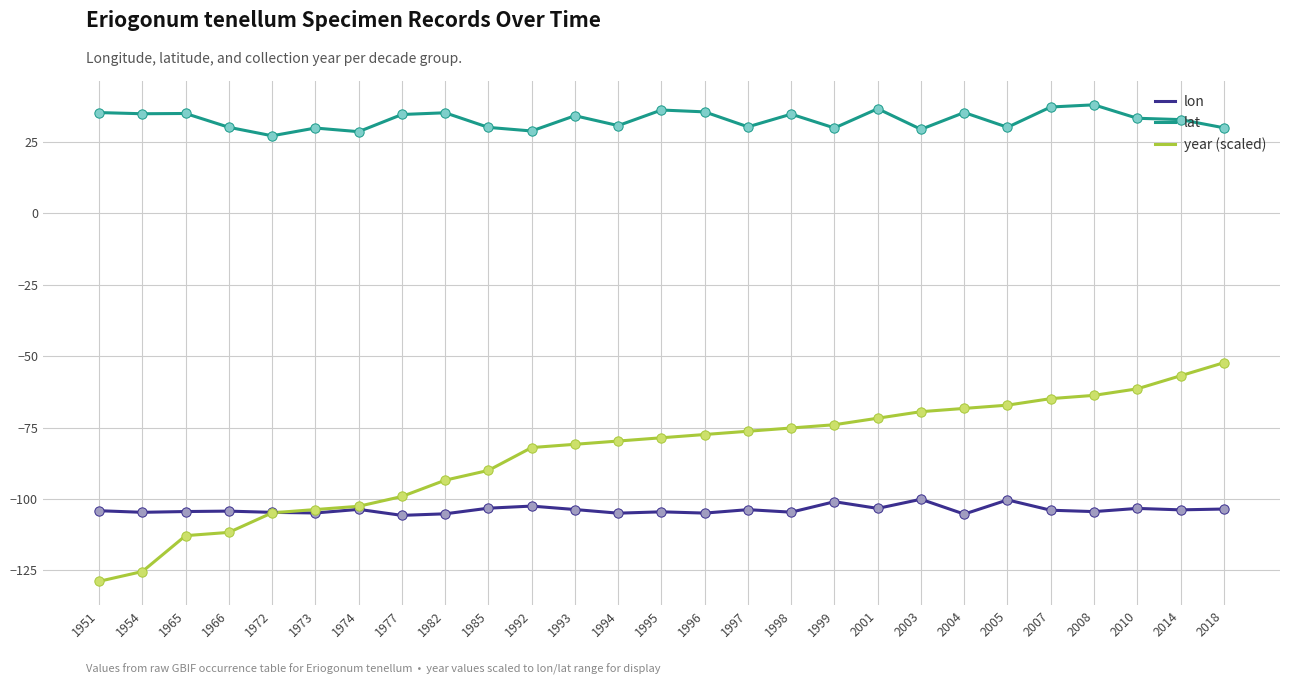

What are all the series names shown in the legend?

lon, lat, year (scaled)